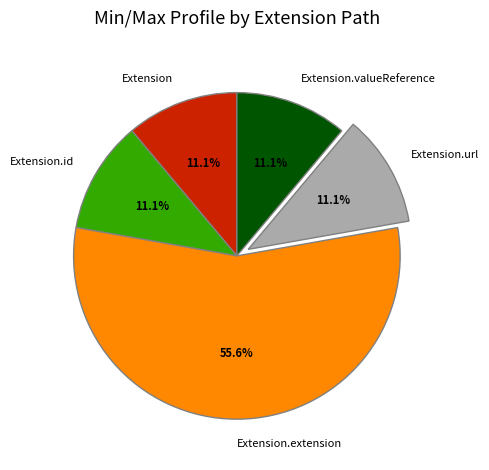

Is it true that Extension is 1% of the pie?

False